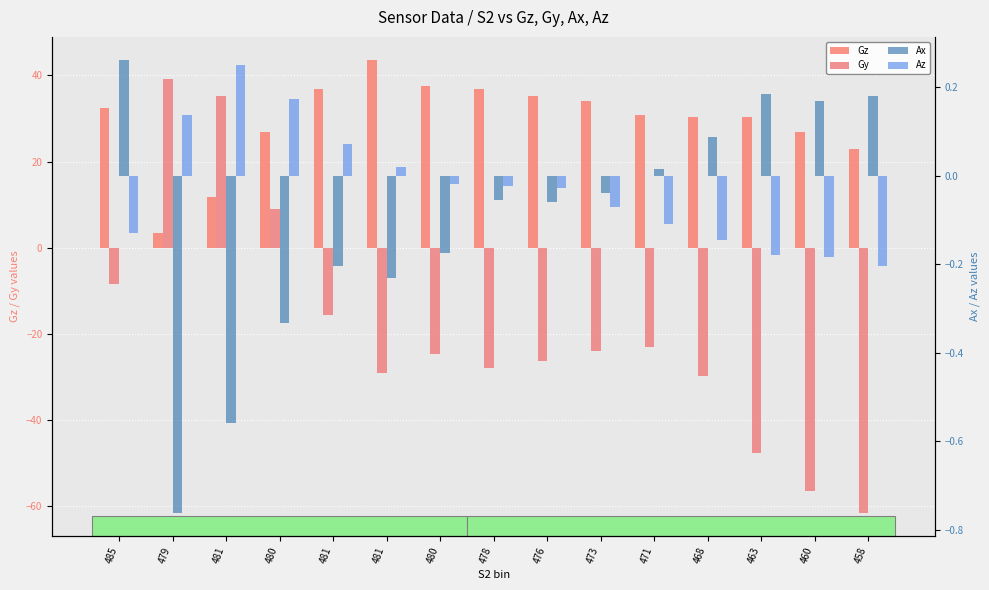

At which category does the chart reach its peak across all series?

481